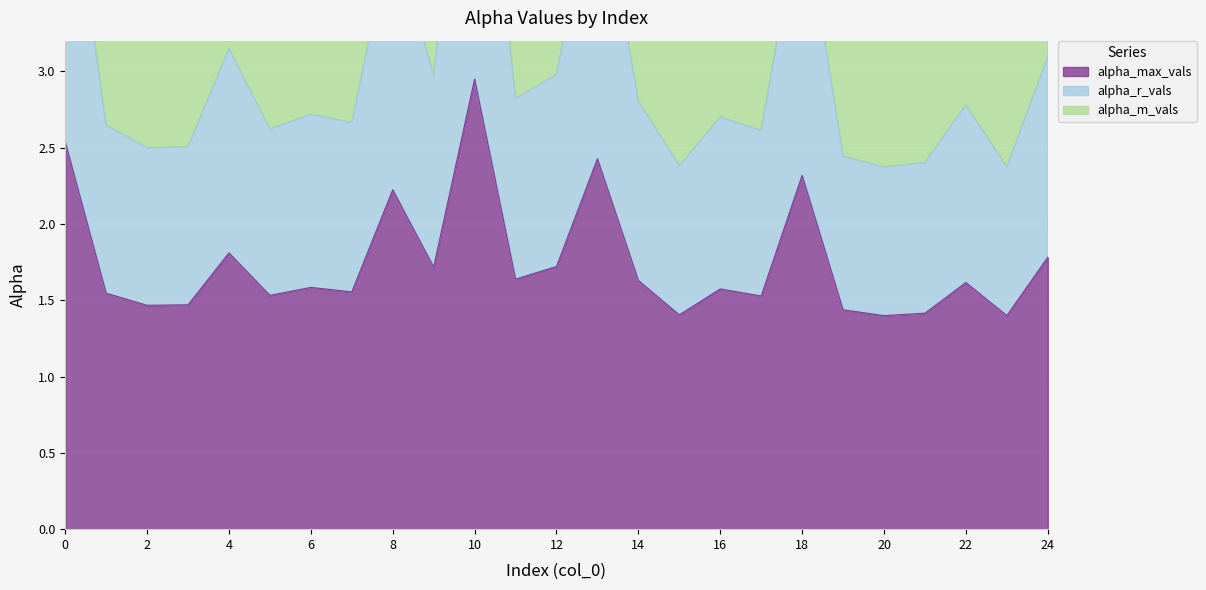

True or false: alpha_max_vals and alpha_m_vals cross at least once.

False